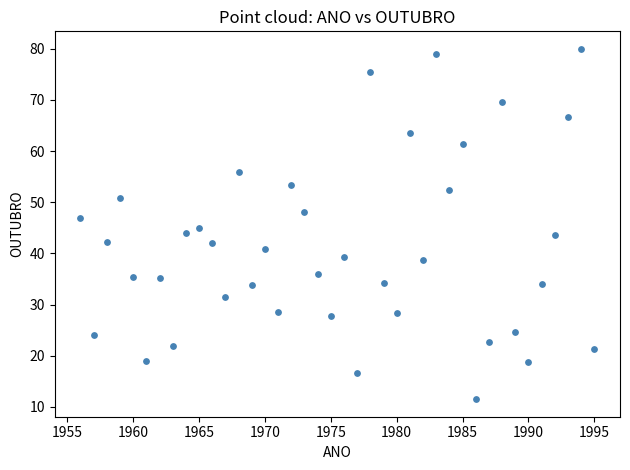

What is the range of X values (max minus min)?

39.0